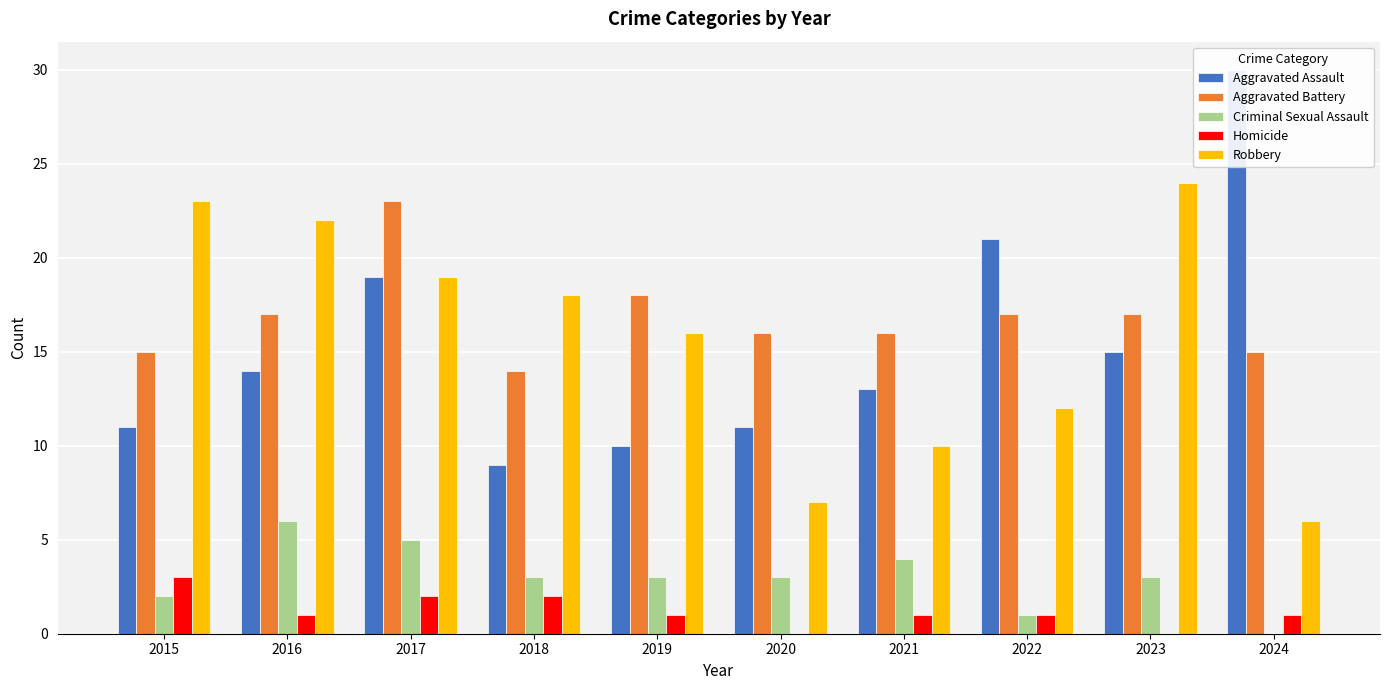

What is the difference between the second highest and second lowest values in the Robbery series?

16